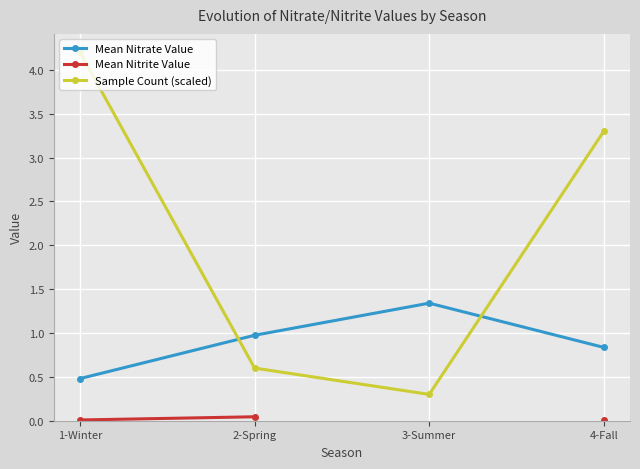

Which series has the largest range (max minus min)?

Sample Count (scaled)